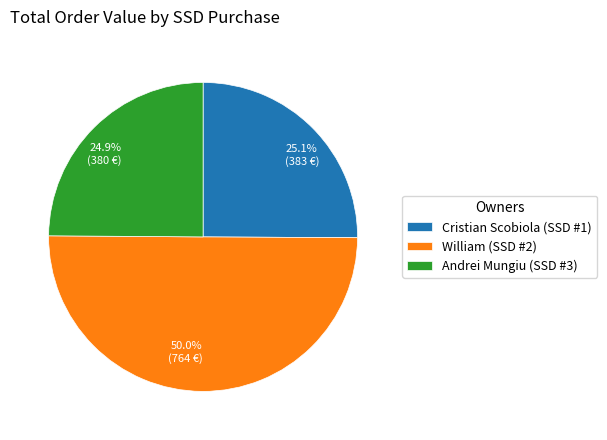

Is it true that Cristian Scobiola (SSD #1) is 25% of the pie?

True